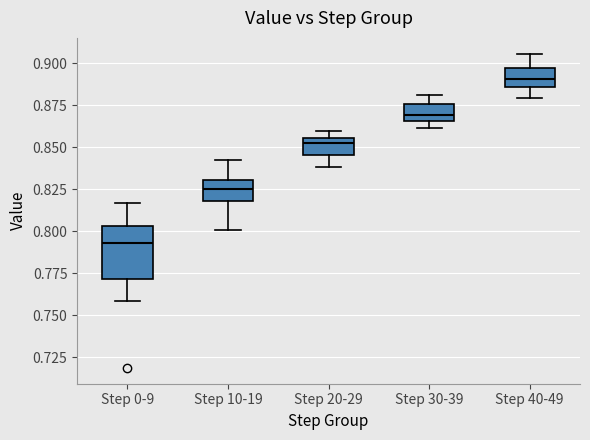

Where does the upper whisker of the box for Step 40-49 end on the y-axis? The values are not printed on the chart, so give them approximately, as read against the axis.

0.905